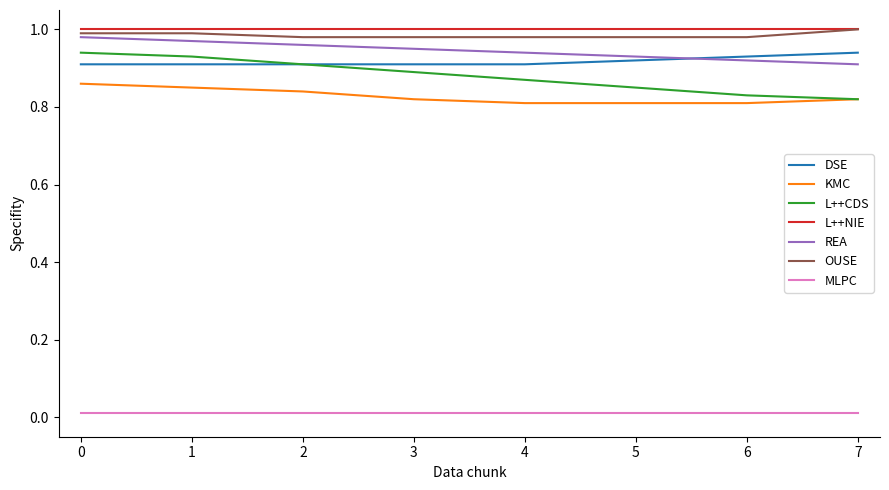

True or false: L++CDS and REA intersect in this chart.

False